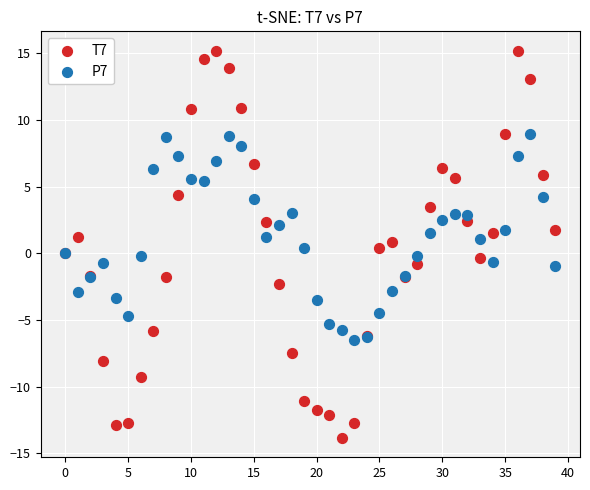

Which series contains the lowest Y value?

T7